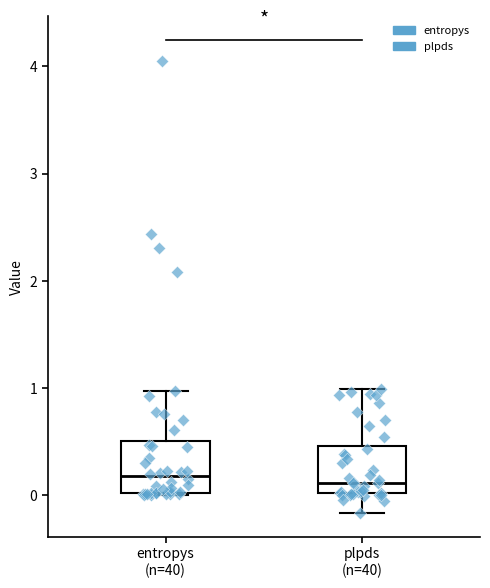

Reading left to right, read every box against the y-axis: the position of its median line, the range the box covers, and the ends of its whiskers. The values are not printed on the chart, so give them approximately, as read against the axis.

entropys (n=40): median 0.2, box 0.0 to 0.5, whiskers 0.0 to 1.0
plpds (n=40): median 0.1, box 0.0 to 0.5, whiskers -0.2 to 1.0